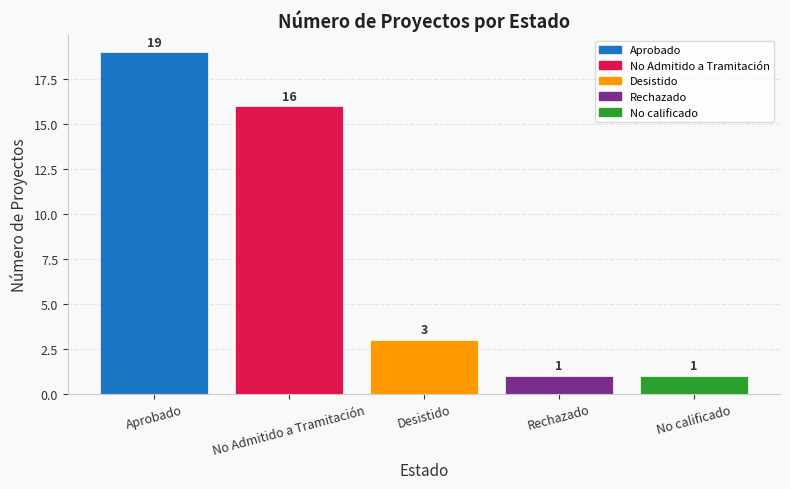

At which label is the value closest to 10?

No Admitido a Tramitación